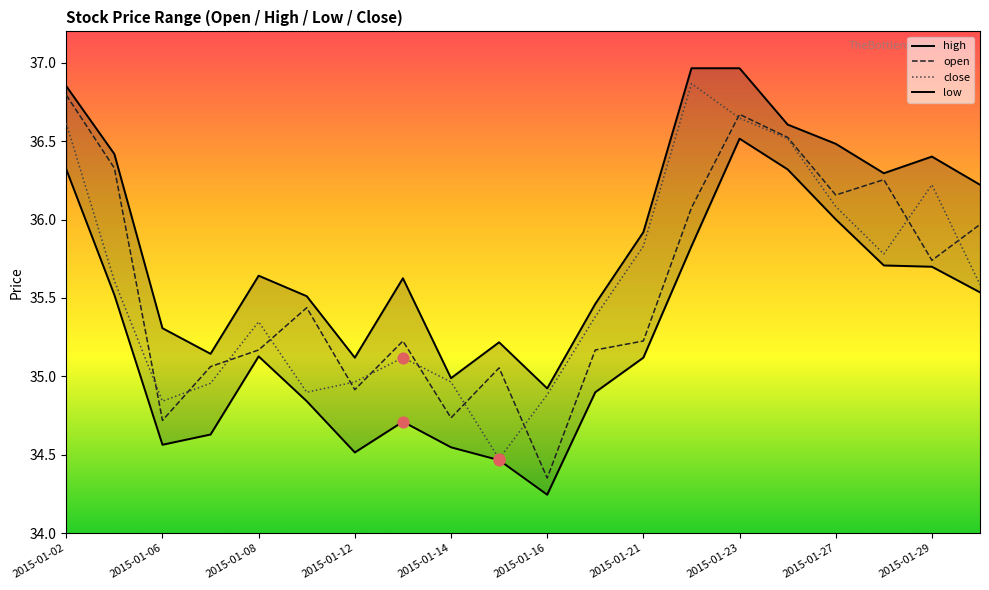

Is the value of close at 2015-01-21 greater than the value of open at 2015-01-29?

Yes